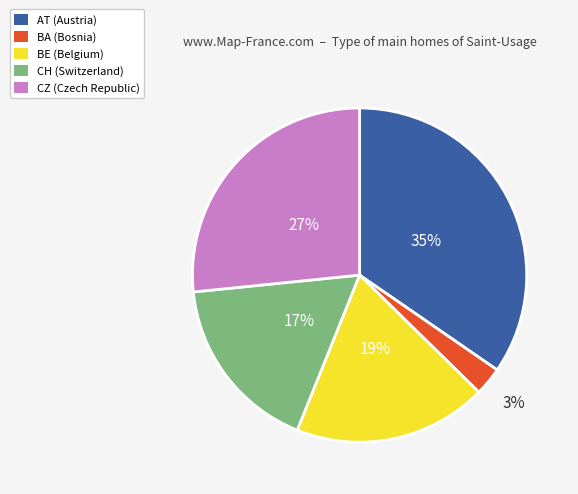

Which slice is the largest?

AT (Austria)